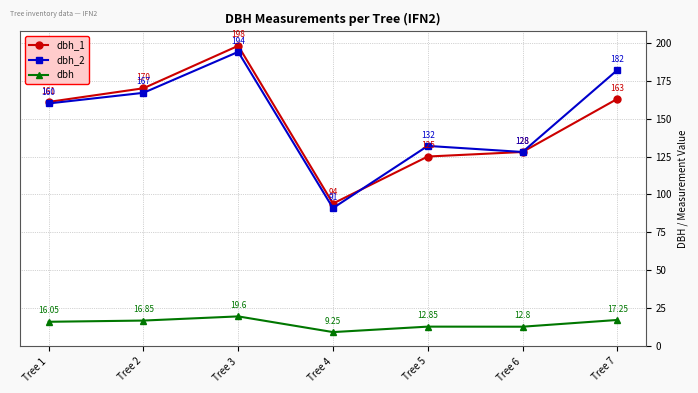

At which category does the chart reach its peak across all series?

Tree 3